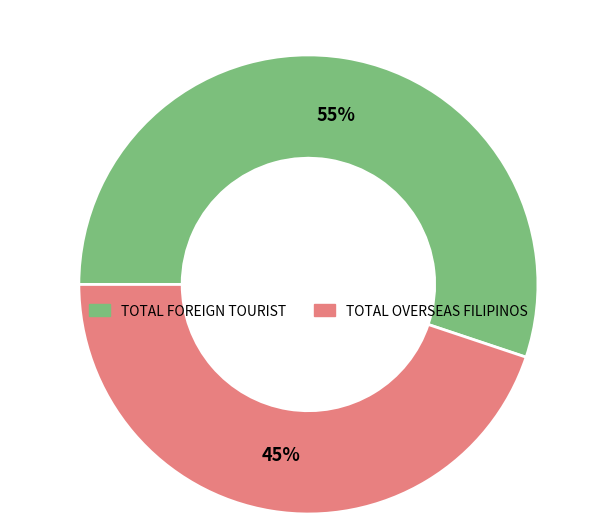

Is there a majority slice in this chart?

Yes